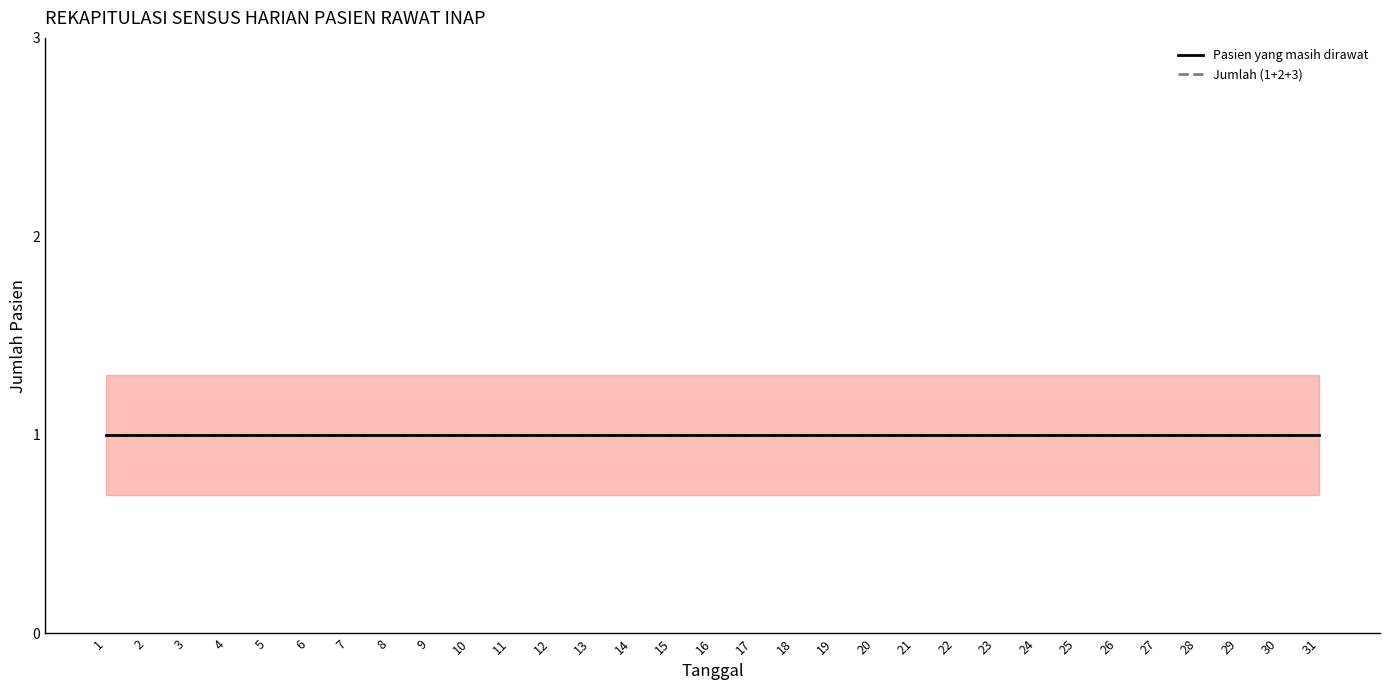

Is it true that Pasien Masuk Ruangan equals 0 at 23?

True